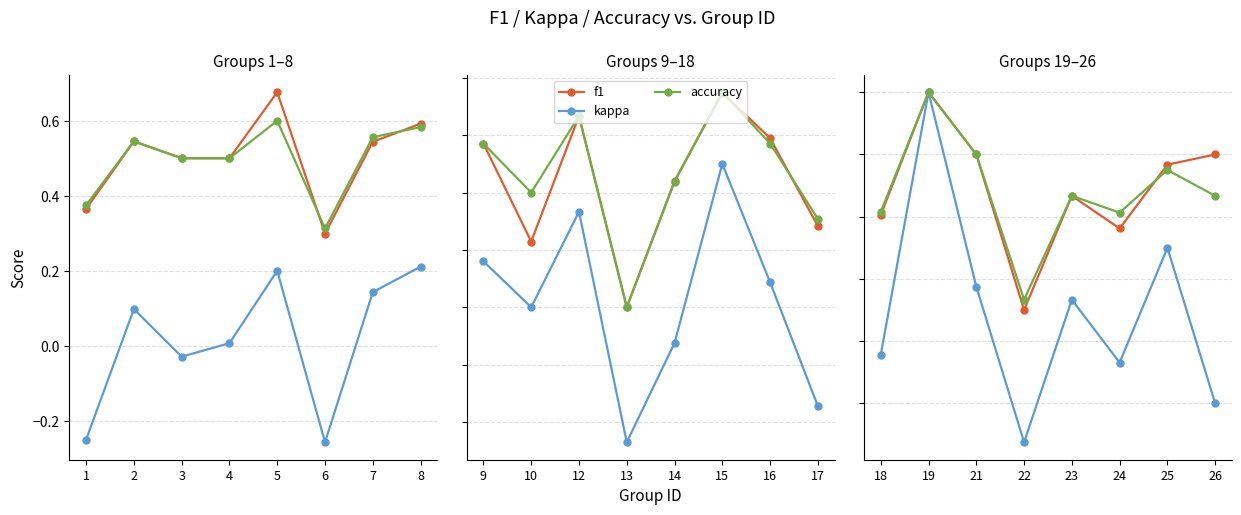

What are all the series names shown in the legend?

f1, kappa, accuracy